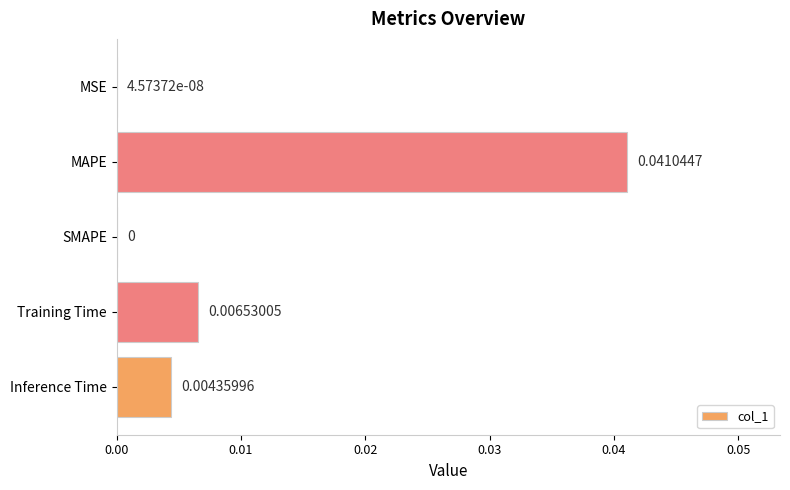

Which has a higher value, MSE or SMAPE?

MSE